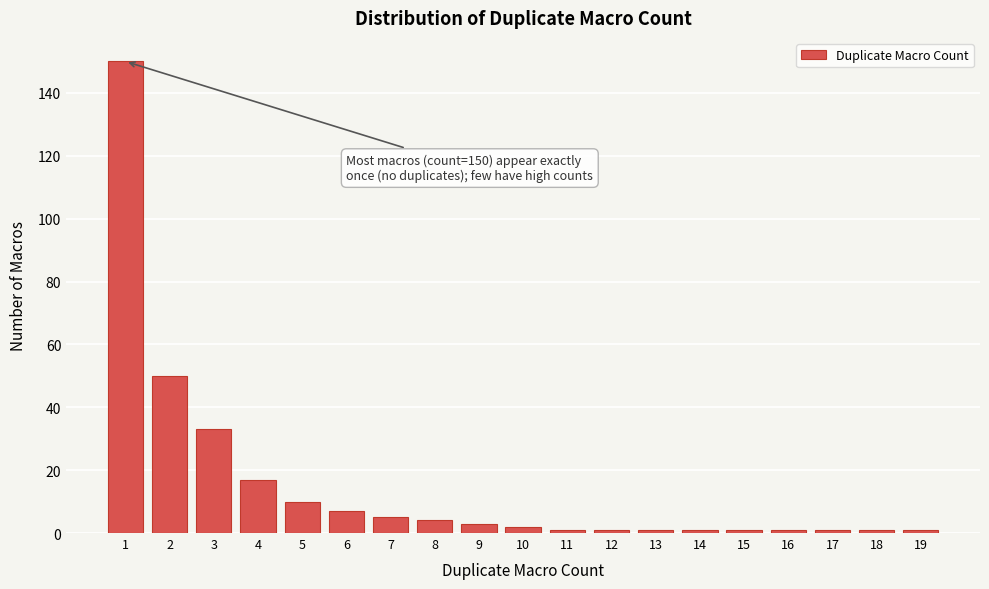

Reading left to right, transcribe all the data shown in this chart.

1=150	2=50	3=33	4=17	5=10	6=7	7=5	8=4	9=3	10=2	11=1	12=1	13=1	14=1	15=1	16=1	17=1	18=1	19=1